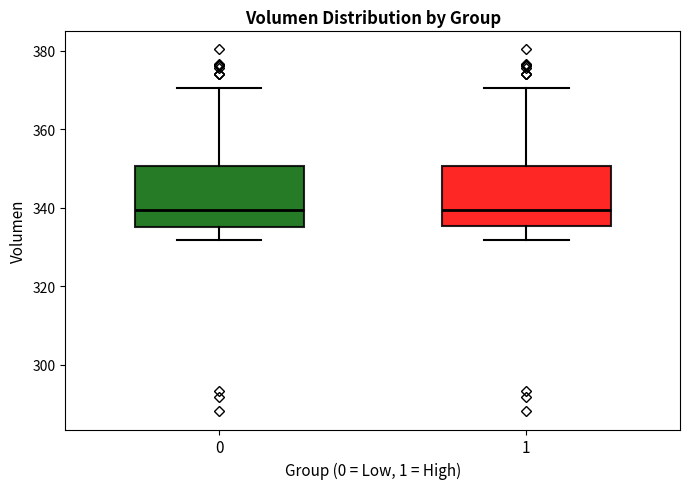

Reading left to right, read every box against the y-axis: the position of its median line, the range the box covers, and the ends of its whiskers. The values are not printed on the chart, so give them approximately, as read against the axis.

0: median 340, box 336 to 350, whiskers 332 to 370
1: median 340, box 336 to 350, whiskers 332 to 370